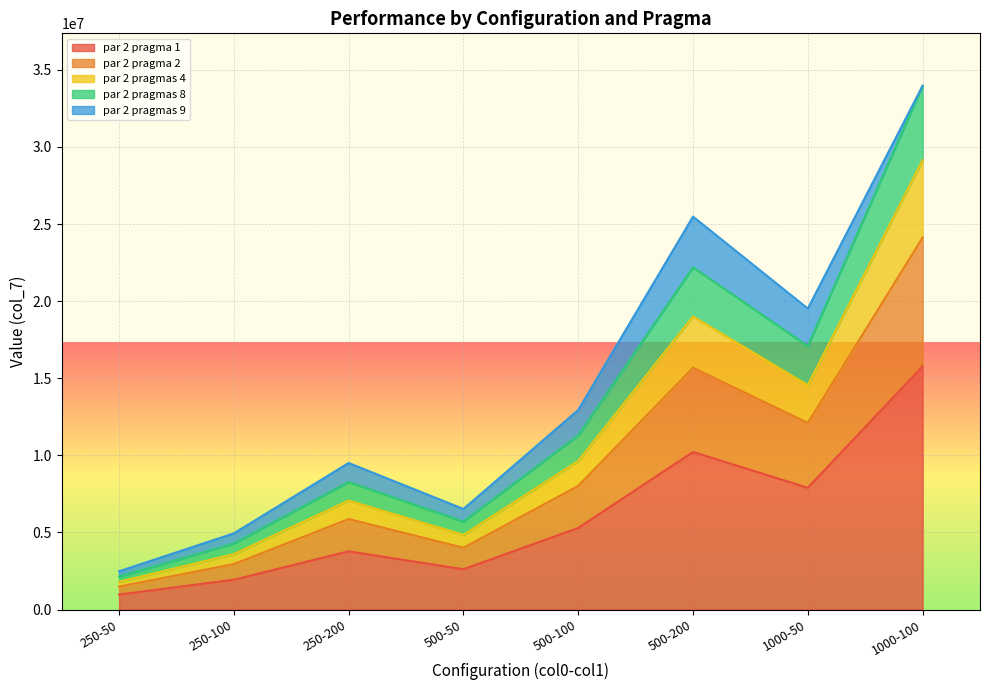

At which category is the sum across all series the highest?

1000-100